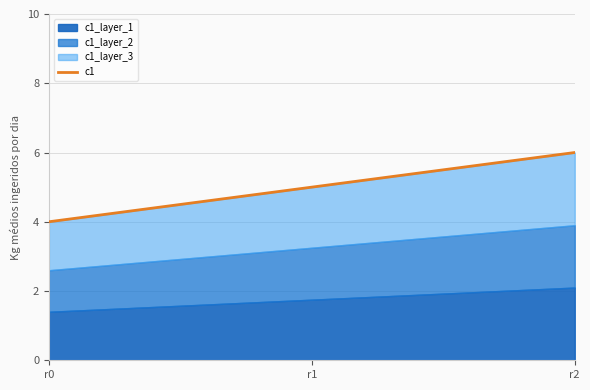

The value at r1 is 2. True or false?

False